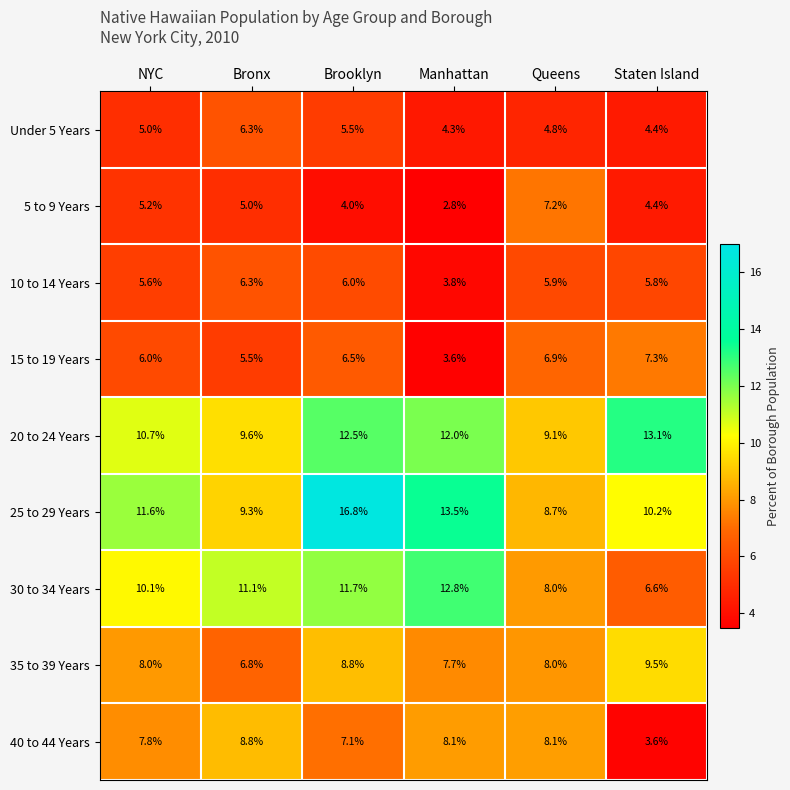

What is the sum of all 20 to 24 Years values?

67.0